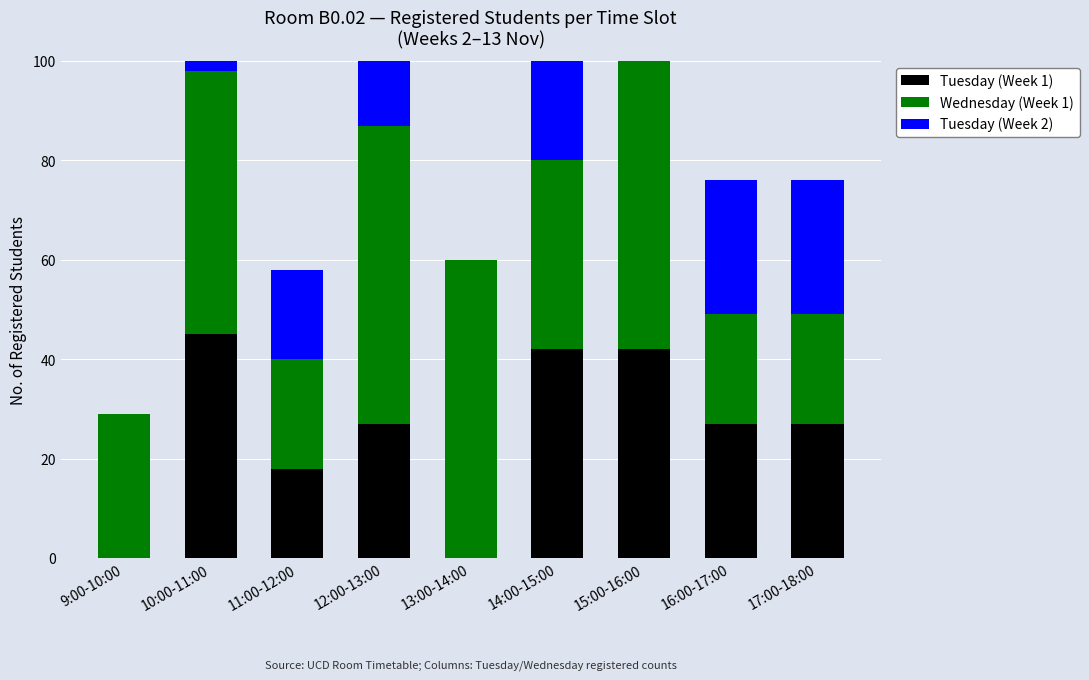

What is the label of the 7th bar from the left?

15:00-16:00